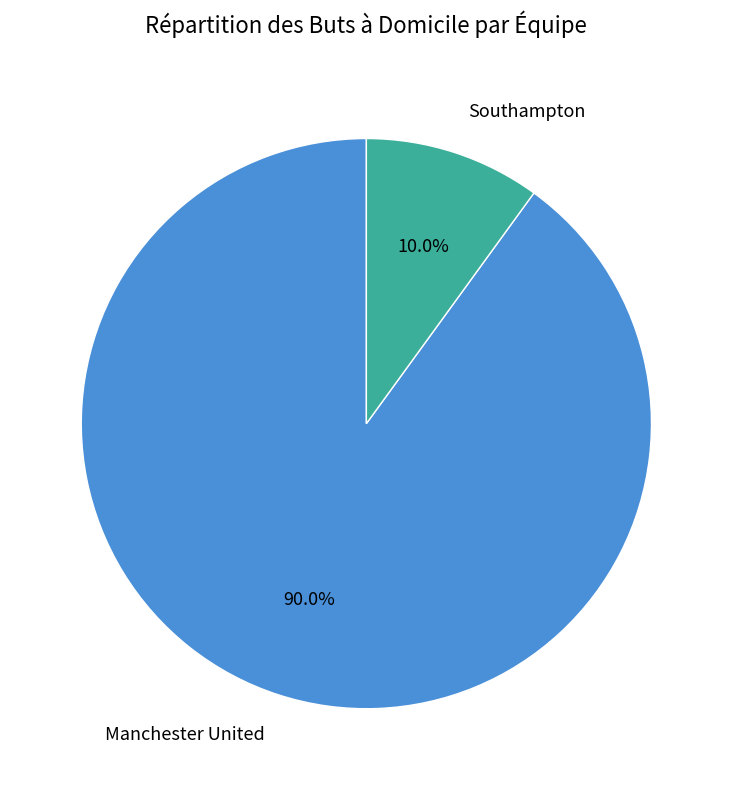

Approximately how many times larger is the value at Manchester United compared to Southampton?

9.0